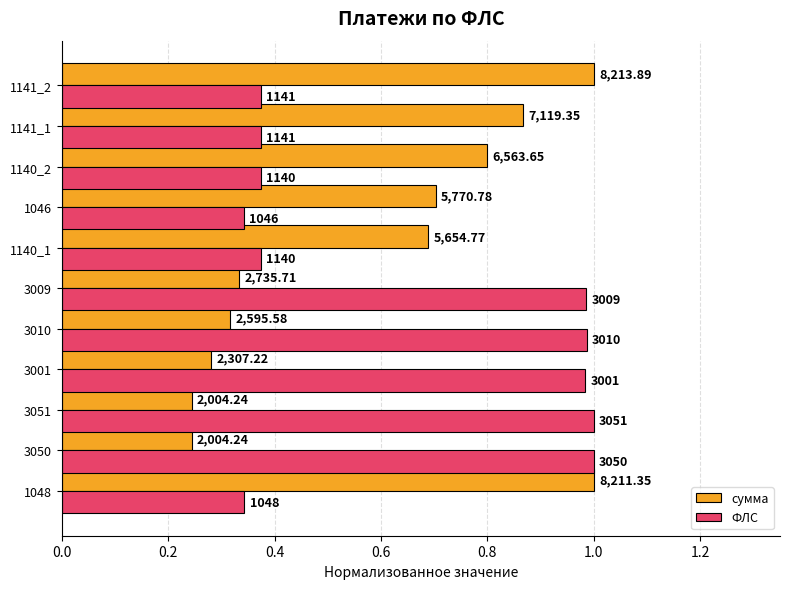

What are all the series names shown in the legend?

сумма, ФЛС